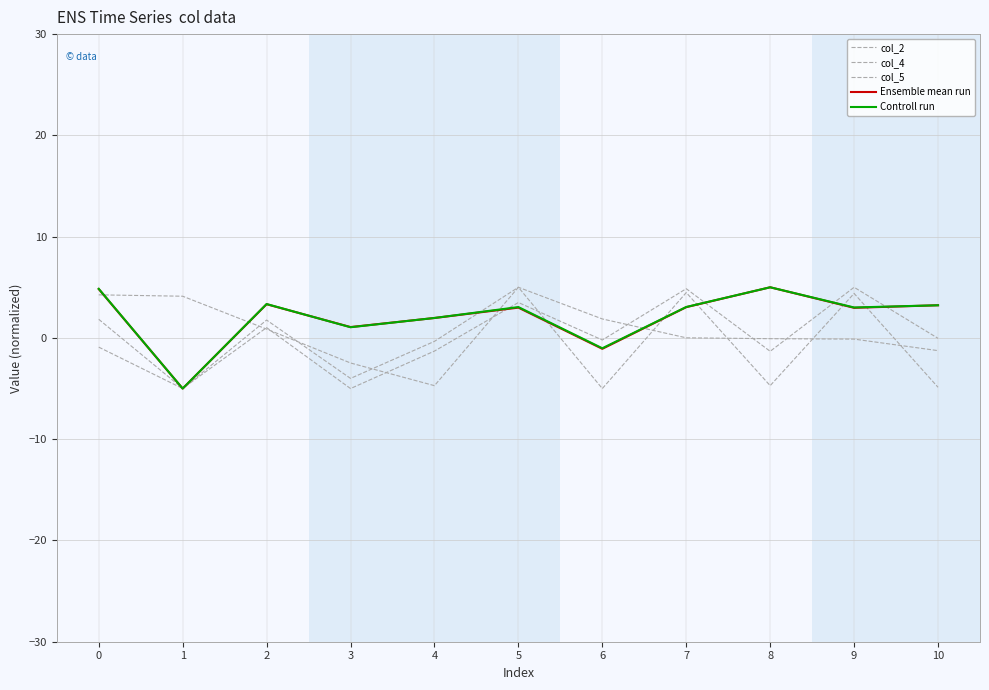

Reading left to right, what are all the values shown in this chart?

col_2: 0=1.8	1=-5.0	2=1.0	3=-5.0	4=-1.3	5=3.5	6=-0.2	7=4.9	8=-1.3	9=5.0	10=-0.0
col_4: 0=4.3	1=4.1	2=0.9	3=-2.5	4=-4.7	5=5.0	6=-5.0	7=4.5	8=-4.7	9=4.4	10=-4.9
col_5: 0=-0.9	1=-5.0	2=1.8	3=-4.0	4=-0.3	5=5.0	6=1.9	7=0.0	8=-0.1	9=-0.1	10=-1.3
Ensemble mean run: 0=4.8	1=-5.0	2=3.3	3=1.1	4=2.0	5=3.0	6=-1.1	7=3.0	8=5.0	9=3.0	10=3.2
Controll run: 0=4.8	1=-5.0	2=3.3	3=1.1	4=2.0	5=3.0	6=-1.0	7=3.1	8=5.0	9=3.0	10=3.2